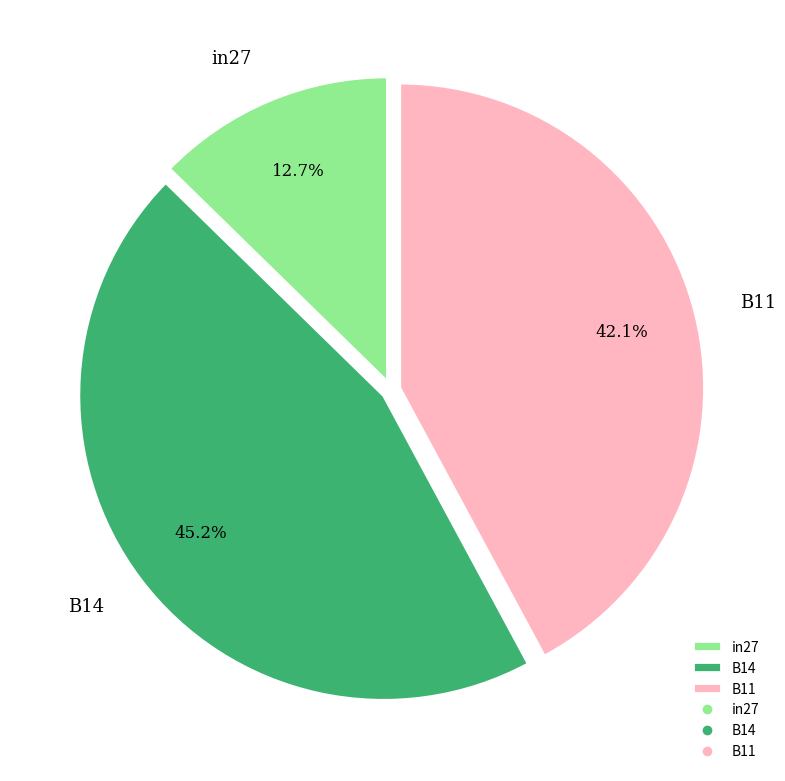

Which slice is the largest?

B14